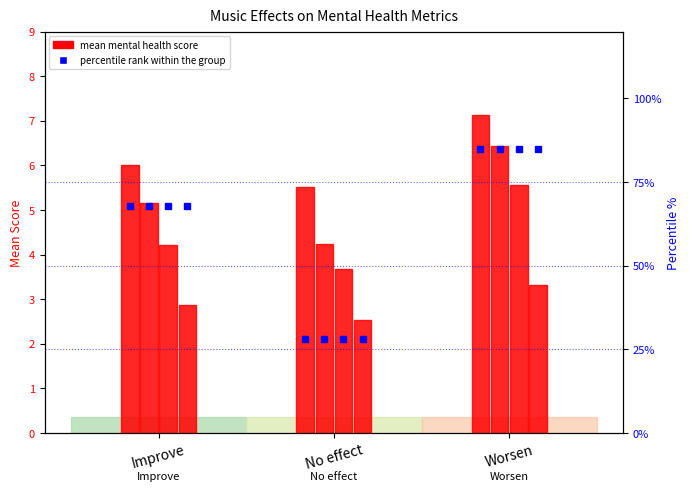

What is the ratio of the value at No effect to the value at Worsen?

0.8